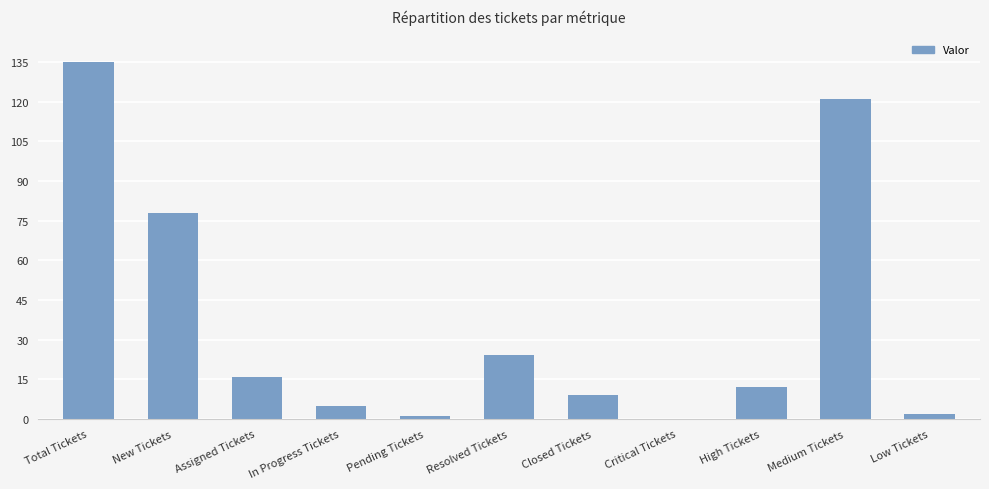

What is the approximate value at Pending Tickets?

1